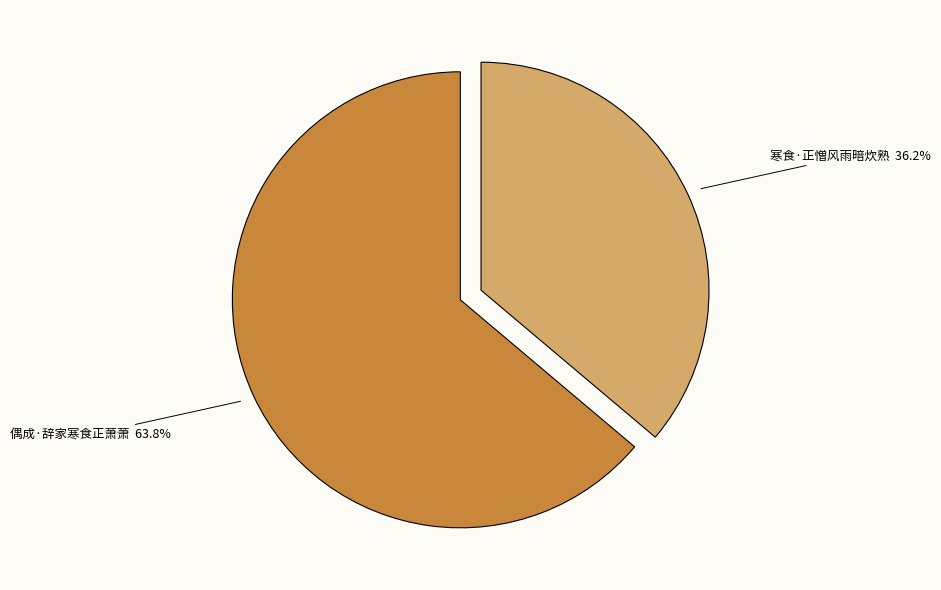

Is it true that 寒食·正憎风雨暗炊熟 is 36% of the pie?

True